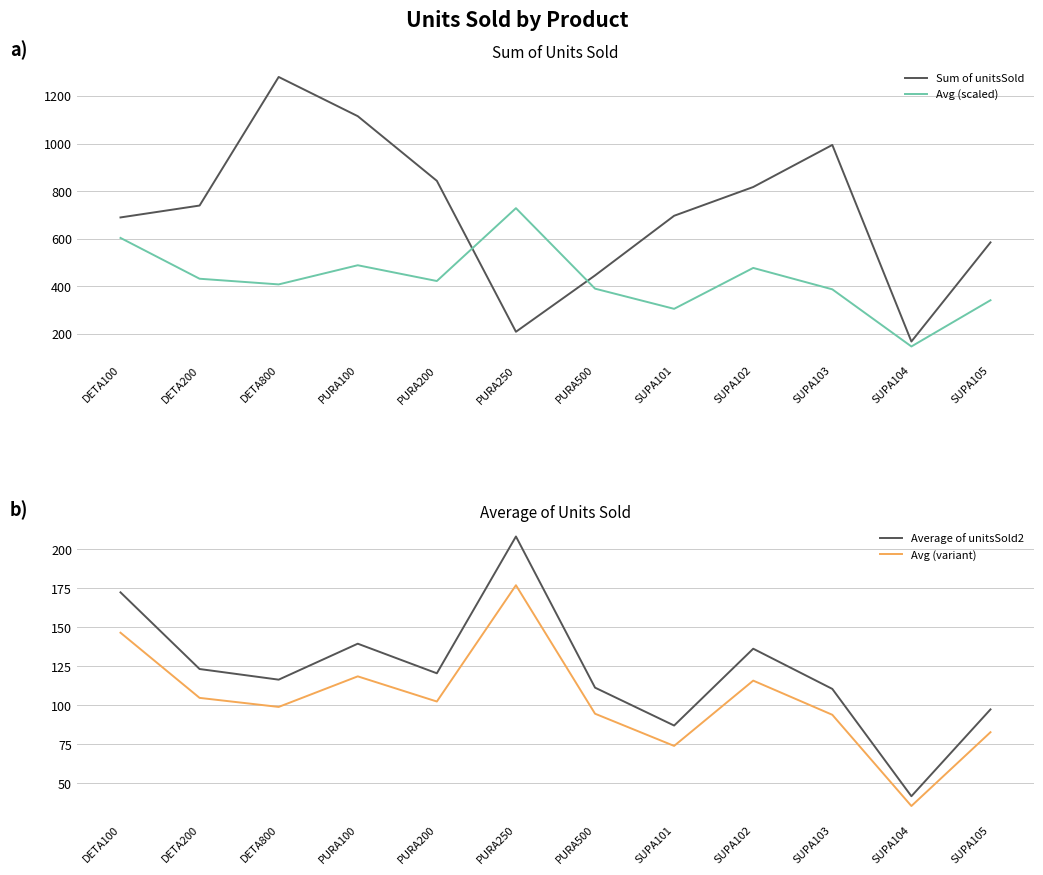

True or false: Avg (variant) and Sum of unitsSold cross at least once.

False